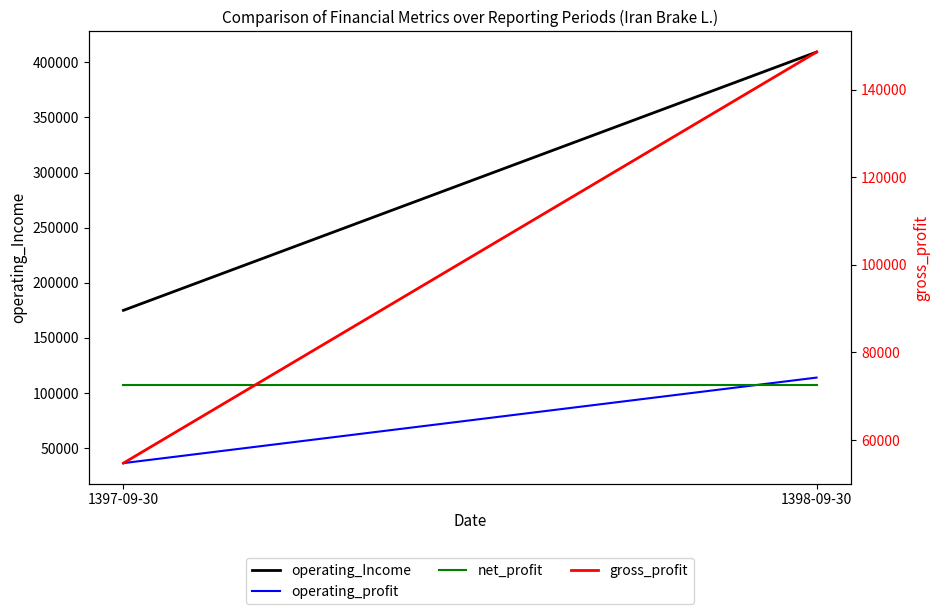

At 1398-09-30, list the series in order from smallest to largest.

net_profit, operating_profit, gross_profit, operating_Income